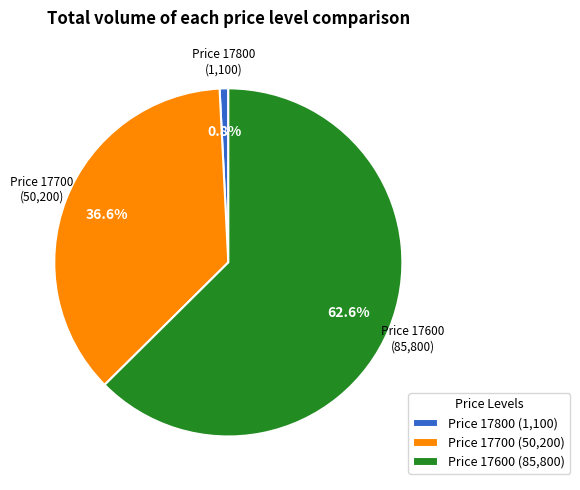

Does Price 17800 (1,100) account for over 50% of the chart?

No